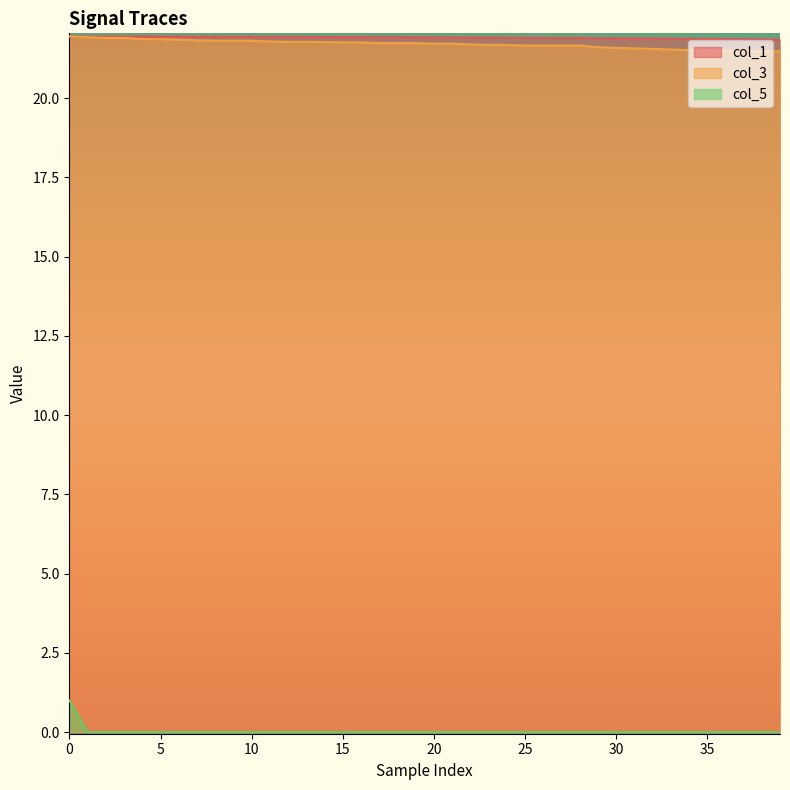

Which series has the widest spread of values?

col_5